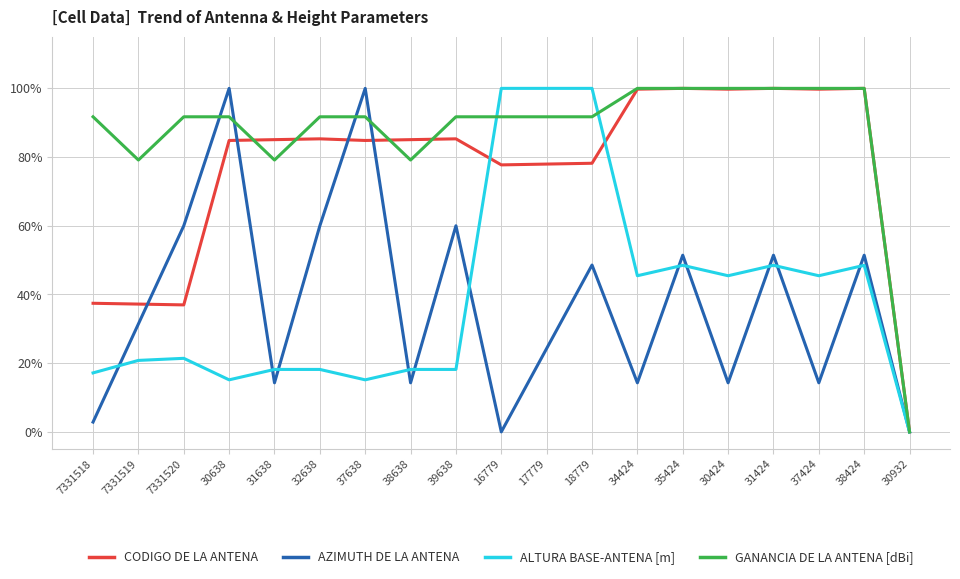

What are all the series names shown in the legend?

CODIGO DE LA ANTENA, AZIMUTH DE LA ANTENA, ALTURA BASE-ANTENA [m], GANANCIA DE LA ANTENA [dBi]